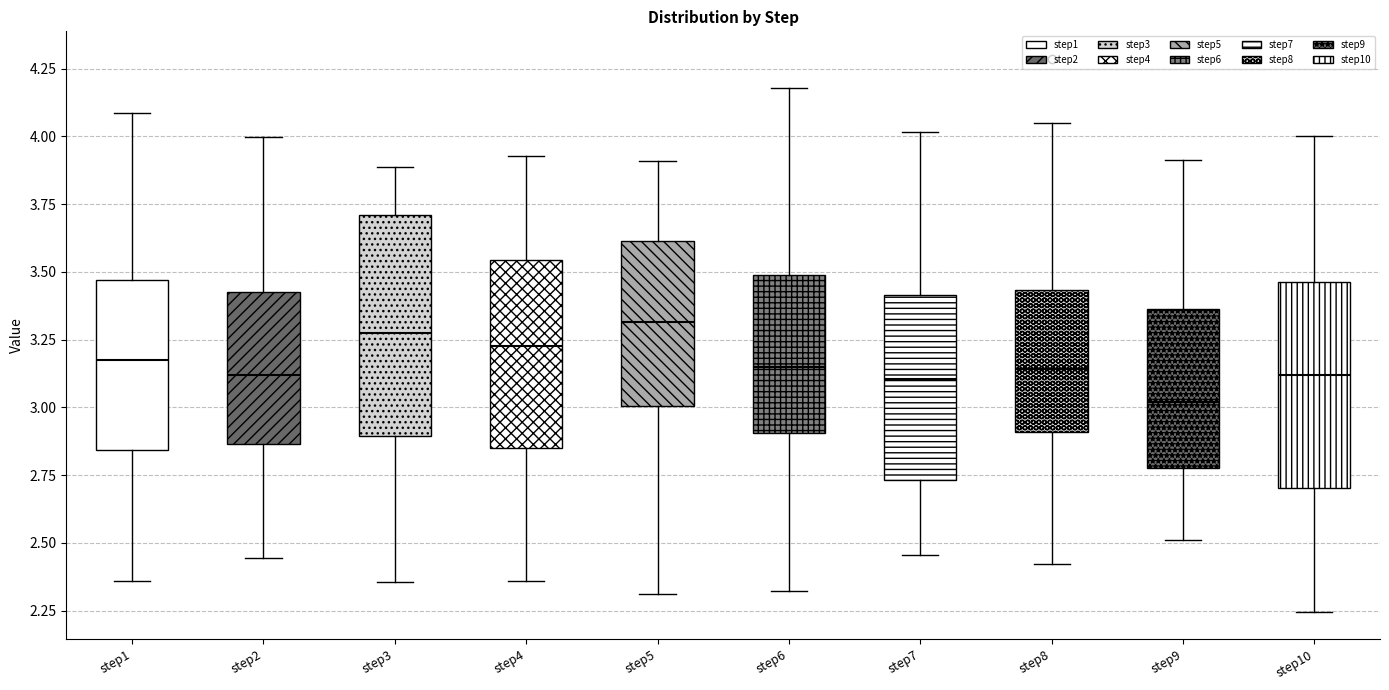

Where does the upper whisker of the box for step7 end on the y-axis? The values are not printed on the chart, so give them approximately, as read against the axis.

4.00